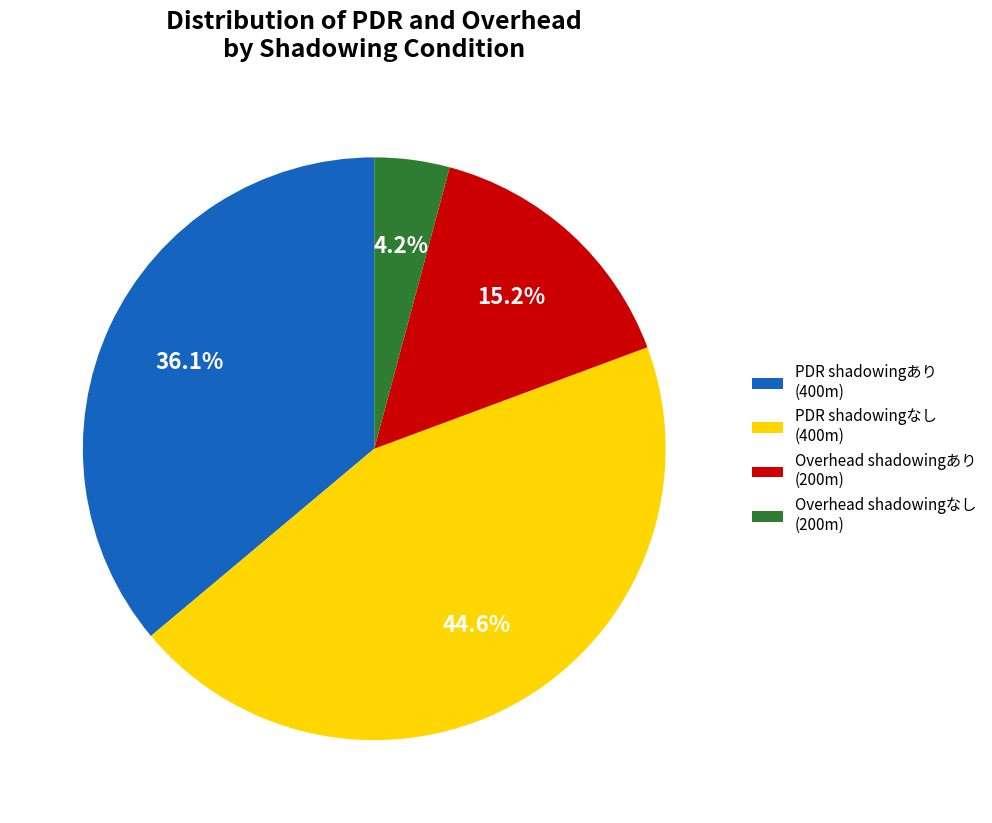

Does PDR shadowingなし (400m) account for over 50% of the chart?

No